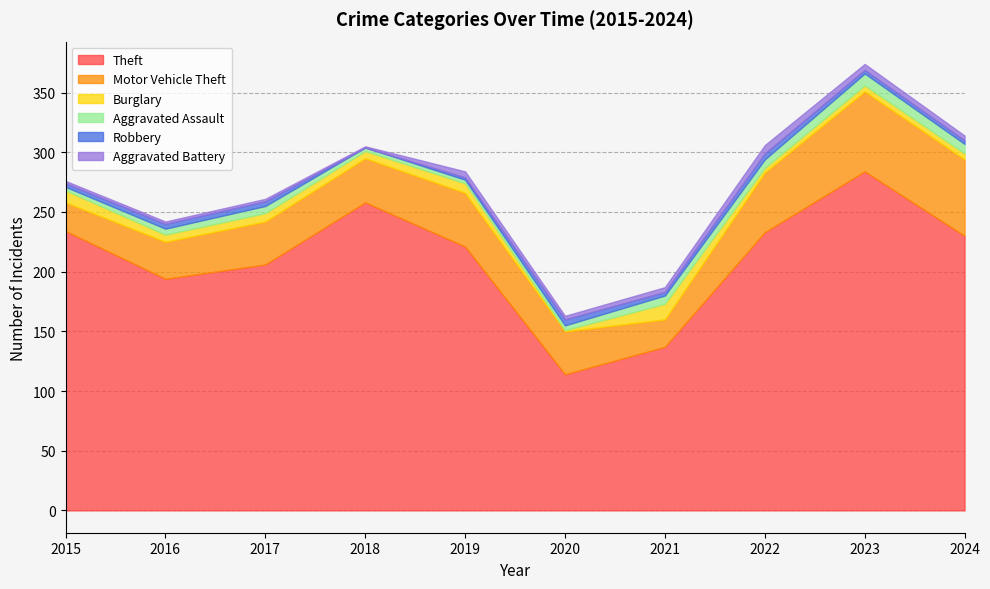

Reading right to left, list all the values displayed in this chart.

Theft: 2024=230	2023=284	2022=233	2021=137	2020=114	2019=221	2018=258	2017=206	2016=194	2015=234
Motor Vehicle Theft: 2024=64	2023=67	2022=50	2021=23	2020=36	2019=45	2018=37	2017=36	2016=31	2015=24
Burglary: 2024=5	2023=5	2022=4	2021=13	2020=1	2019=8	2018=6	2017=7	2016=6	2015=10
Aggravated Assault: 2024=8	2023=10	2022=7	2021=7	2020=4	2019=3	2018=3	2017=6	2016=5	2015=3
Robbery: 2024=3	2023=3	2022=5	2021=3	2020=5	2019=2	2018=0	2017=4	2016=4	2015=3
Aggravated Battery: 2024=4	2023=5	2022=7	2021=4	2020=3	2019=5	2018=1	2017=2	2016=2	2015=2